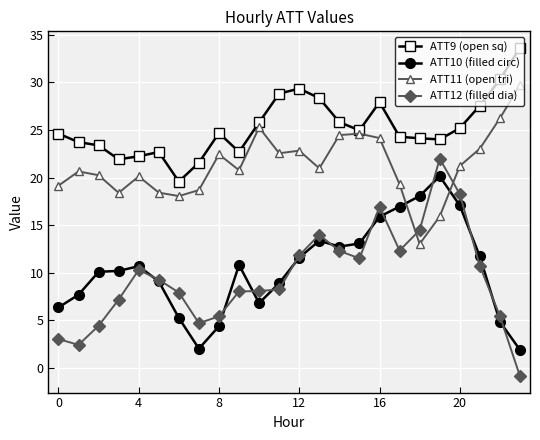

Which series has the largest total across all categories?

ATT9 (open sq)